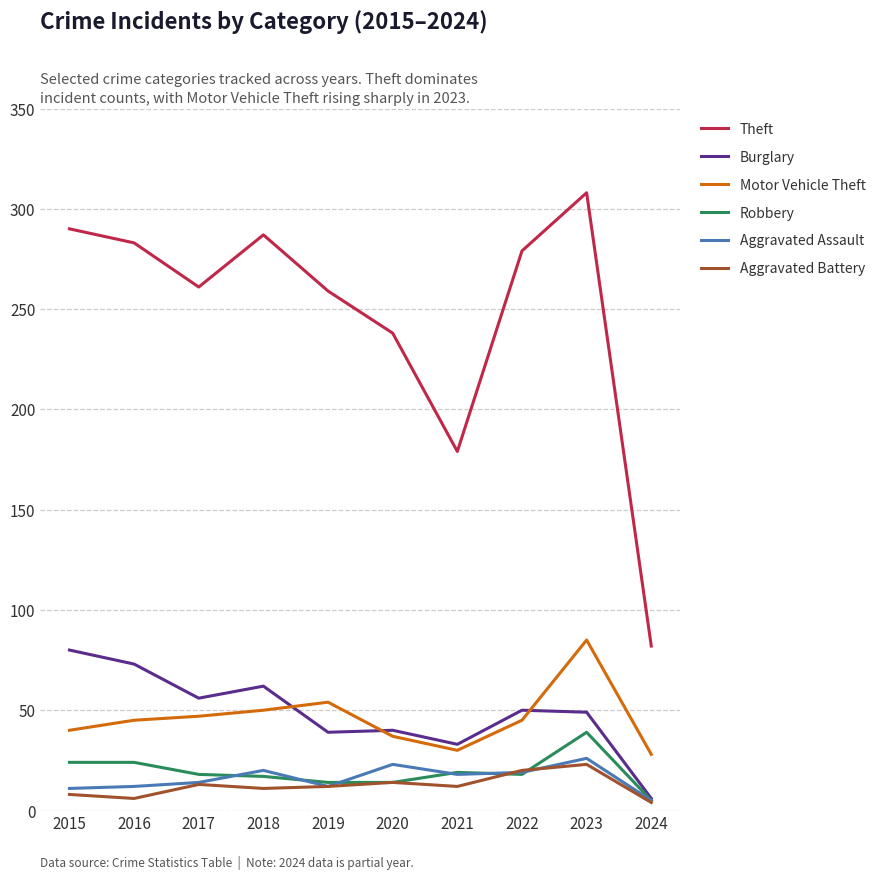

True or false: Theft and Aggravated Battery cross at least once.

False